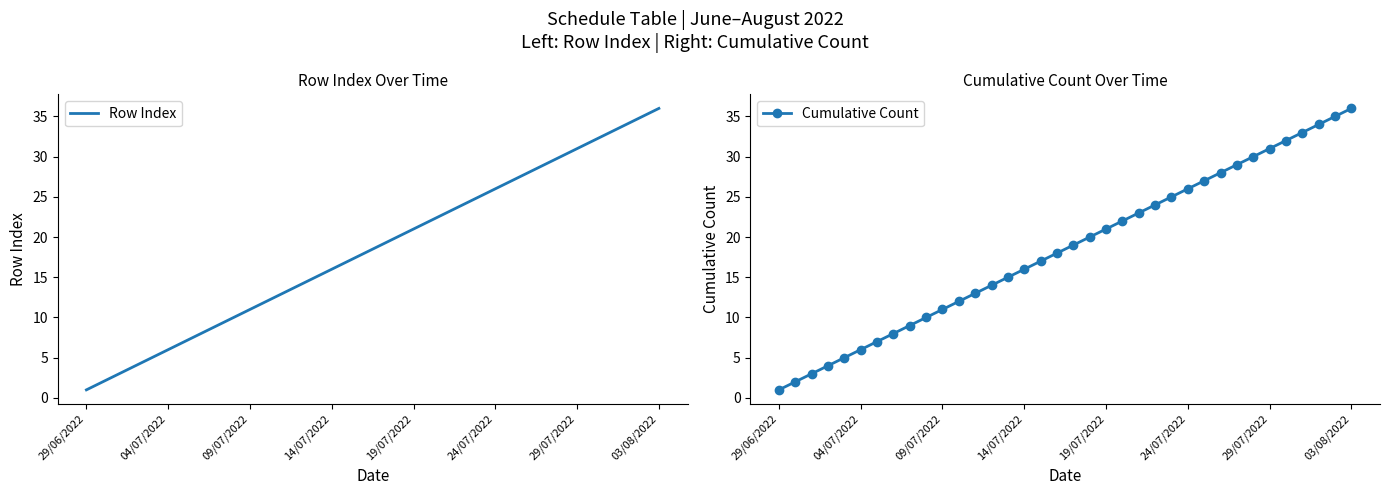

Is it true that Row Index equals 56 at 03/08/2022?

False